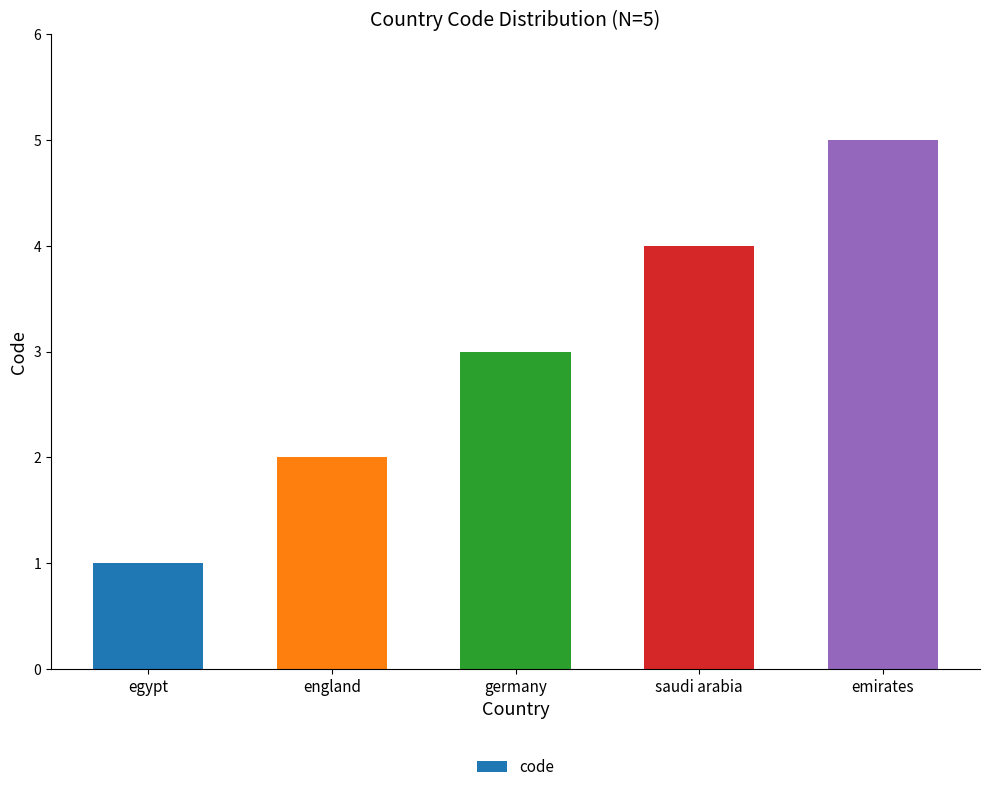

Read the value at saudi arabia.

4